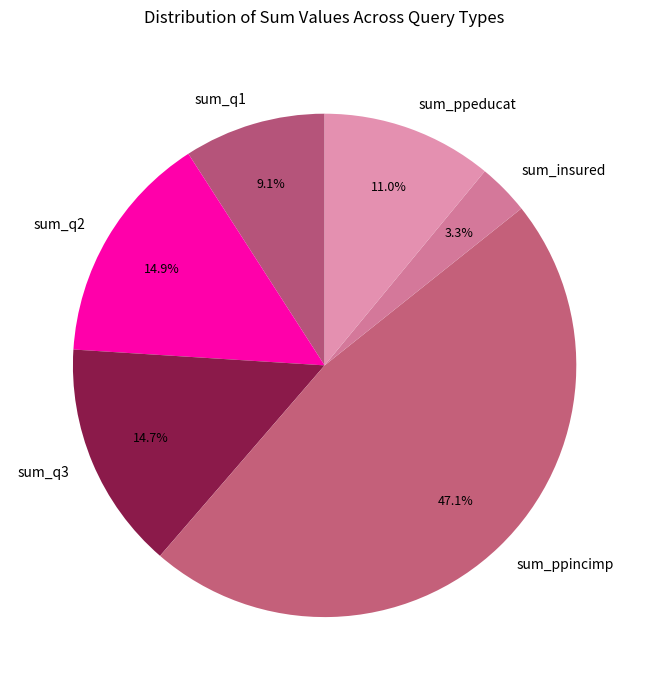

Which has a higher value, sum_q3 or sum_ppincimp?

sum_ppincimp